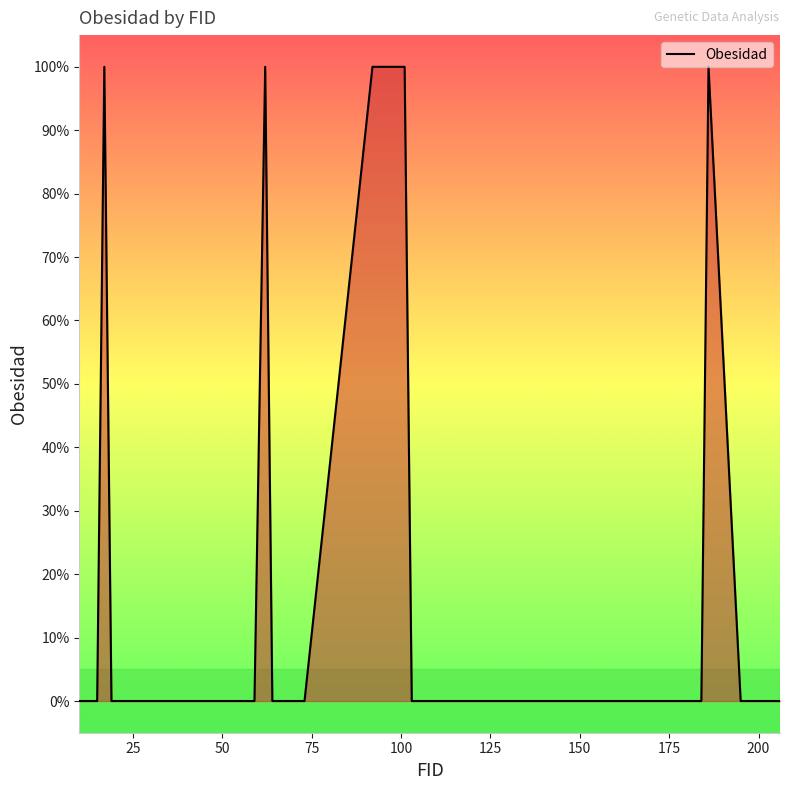

Is this an area chart (filled region under the line)?

Yes